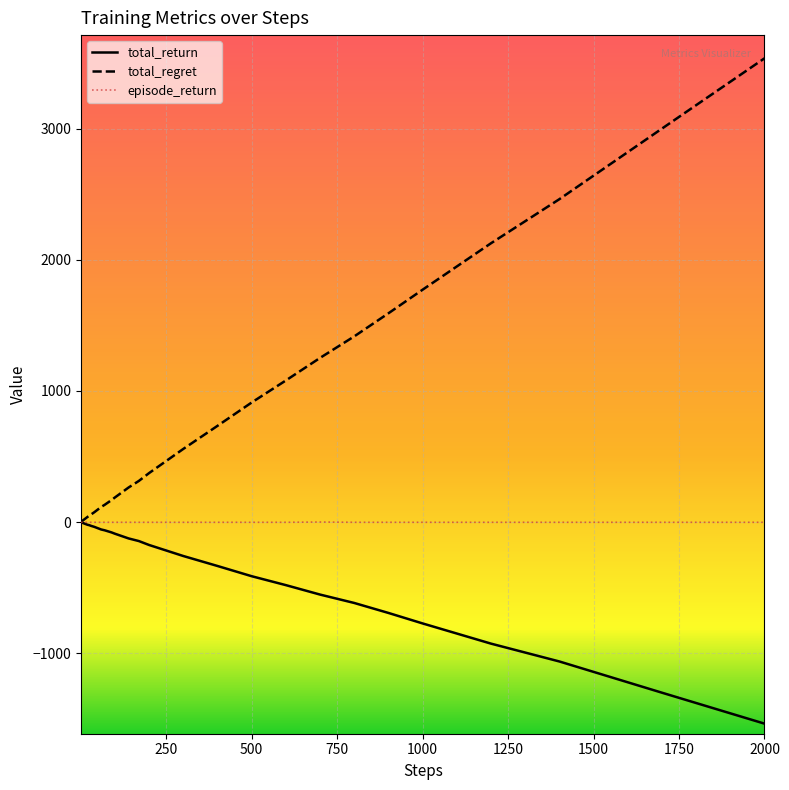

Which series has the largest range (max minus min)?

total_regret